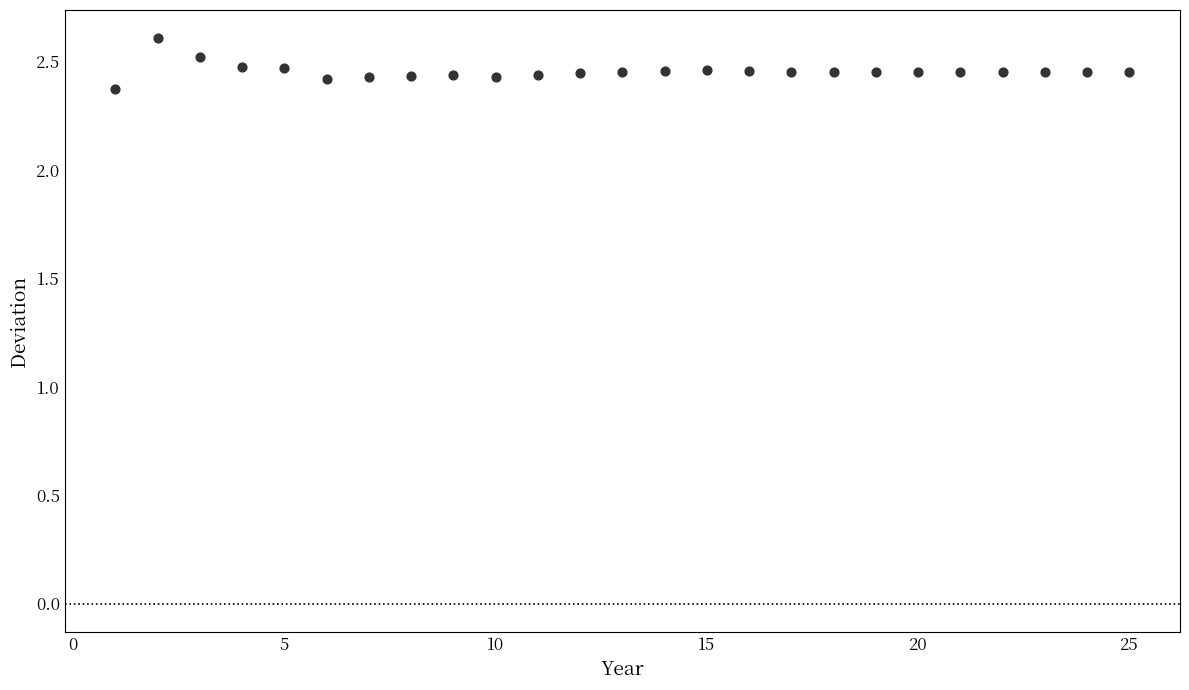

What is the range of X values (max minus min)?

24.0